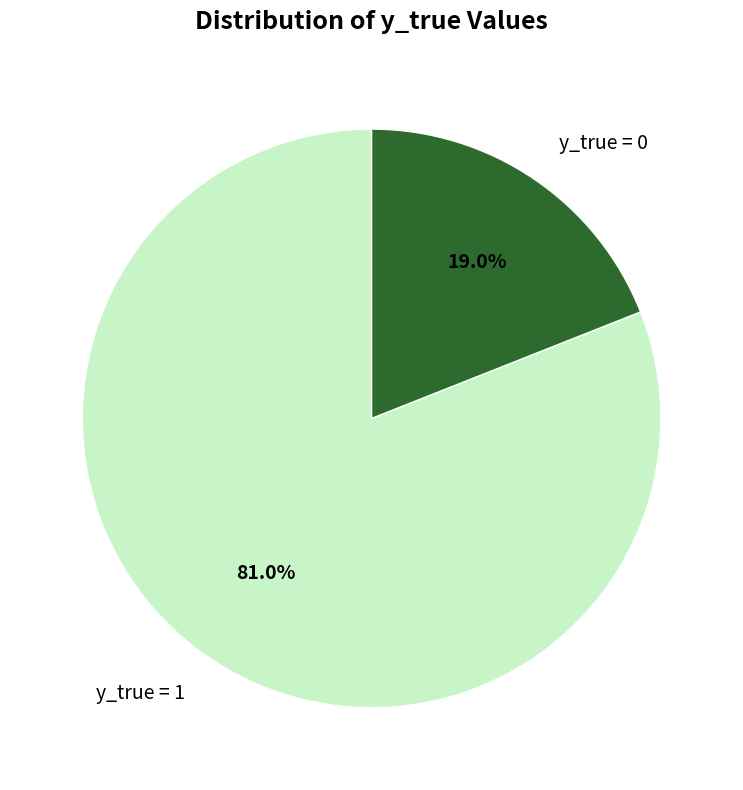

Is there any slice that represents more than half of the pie?

Yes